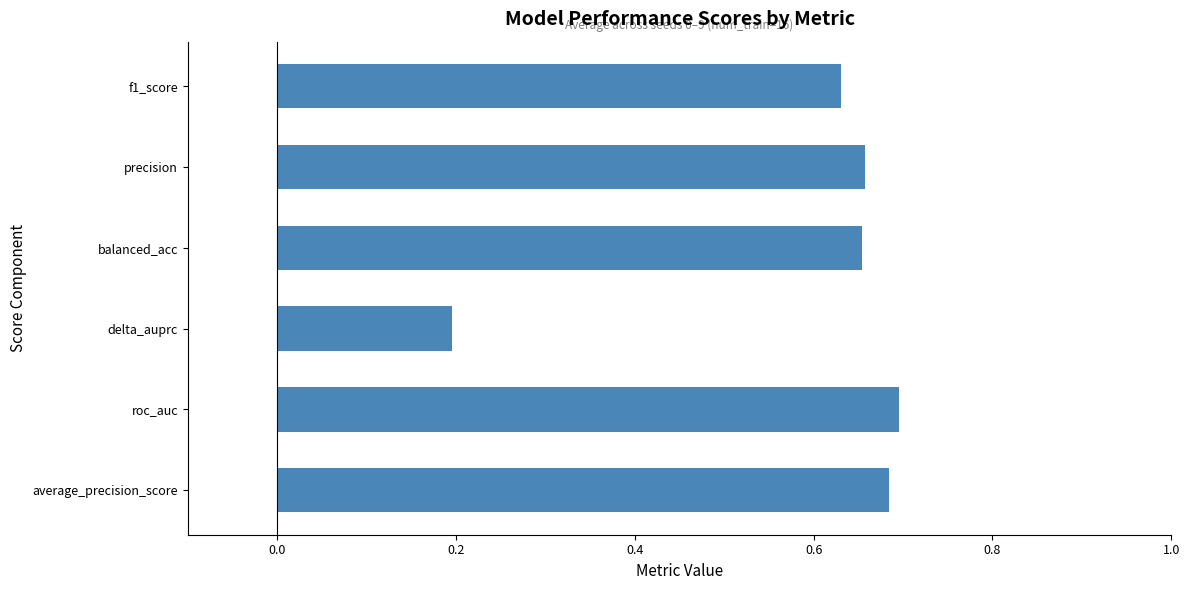

What is the change in value from delta_auprc to balanced_acc?

+0.5